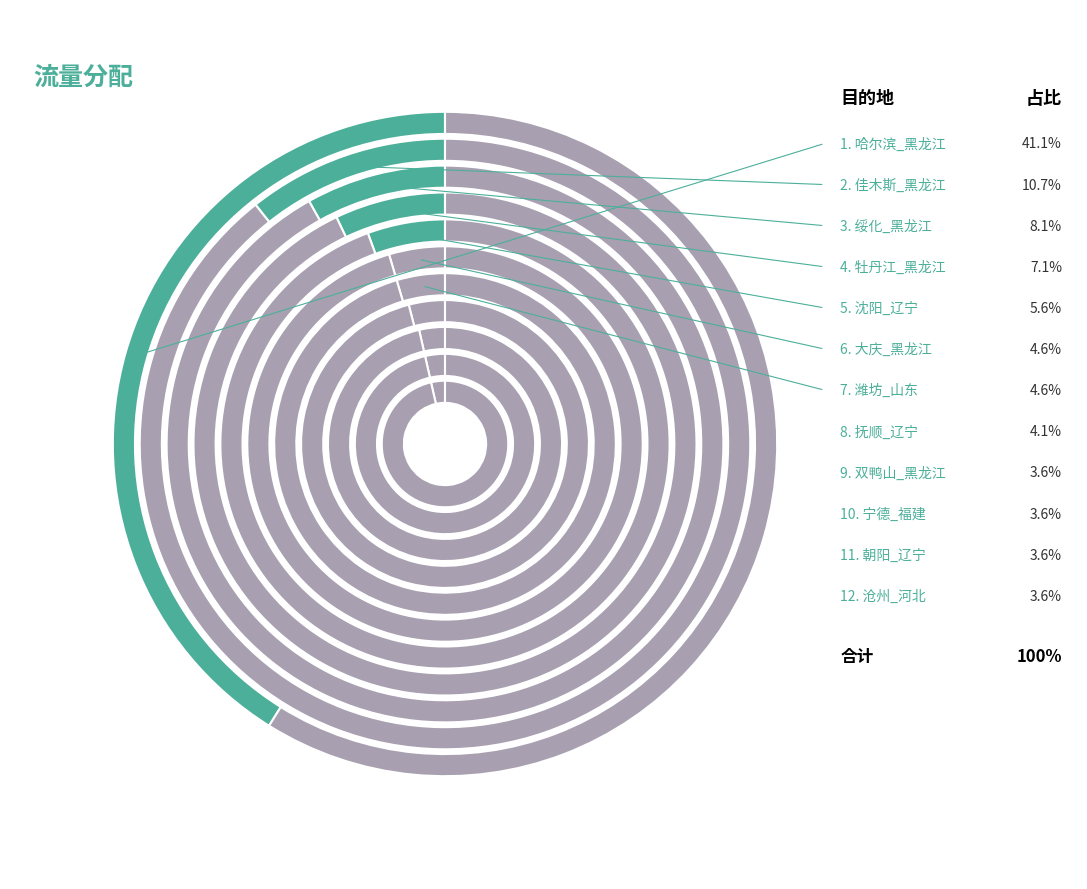

What is the largest slice in the pie chart?

哈尔滨_黑龙江